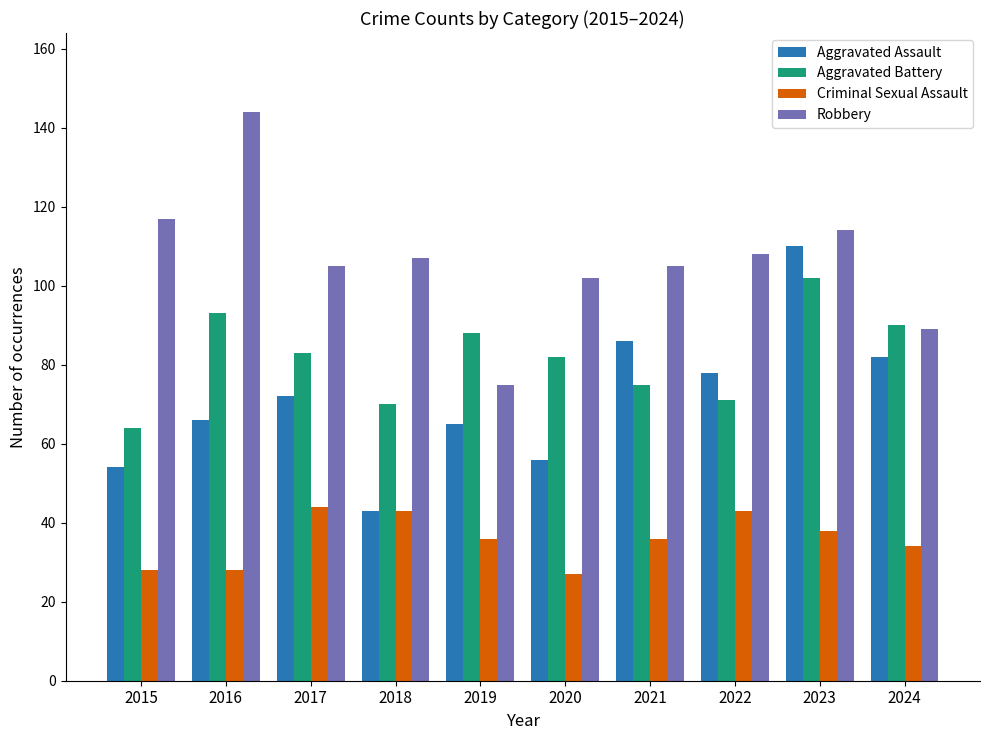

Rank the series by their maximum value, from lowest to highest.

Criminal Sexual Assault, Aggravated Battery, Aggravated Assault, Robbery